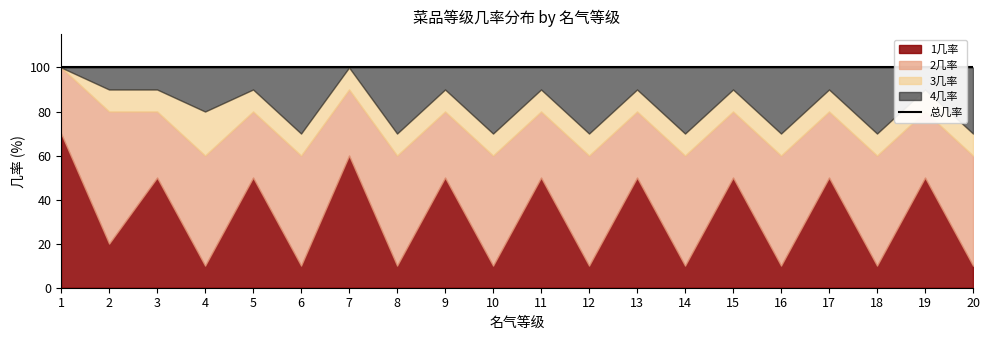

List the labels in order of 3几率 value, largest first.

4, 2, 3, 5, 6, 7, 8, 9, 10, 11, 12, 13, 14, 15, 16, 17, 18, 19, 20, 1